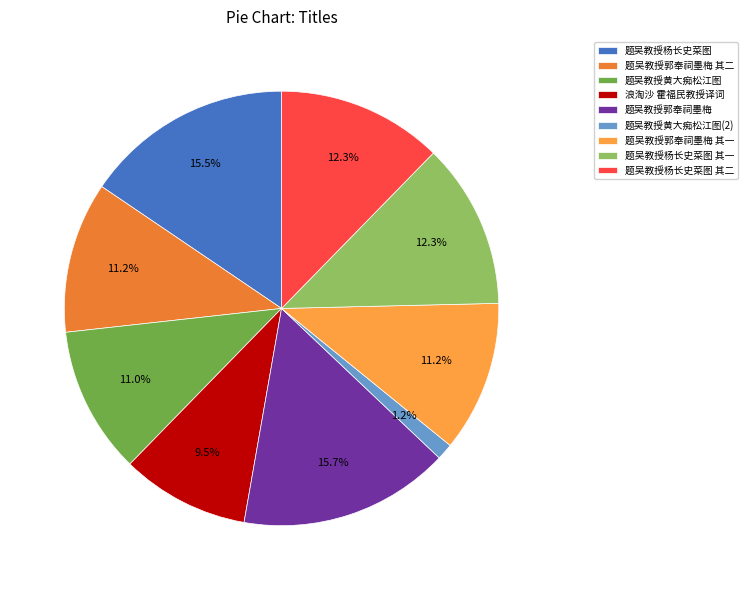

What is the total percentage of 题吴教授杨长史菜图 其一 and 题吴教授黄大痴松江图(2)?

13.5%